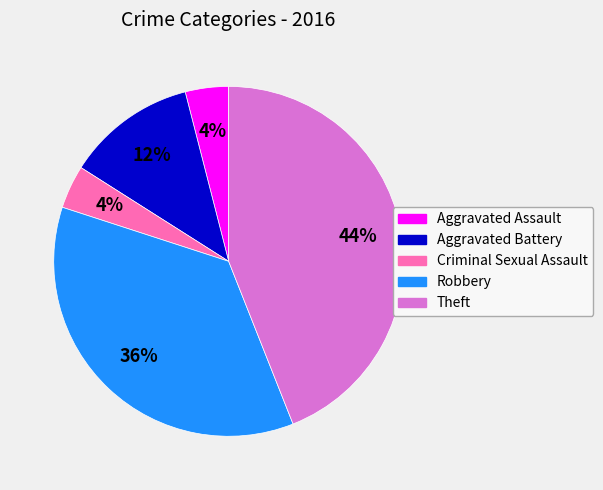

To the nearest percent, what portion does Aggravated Battery represent?

12%